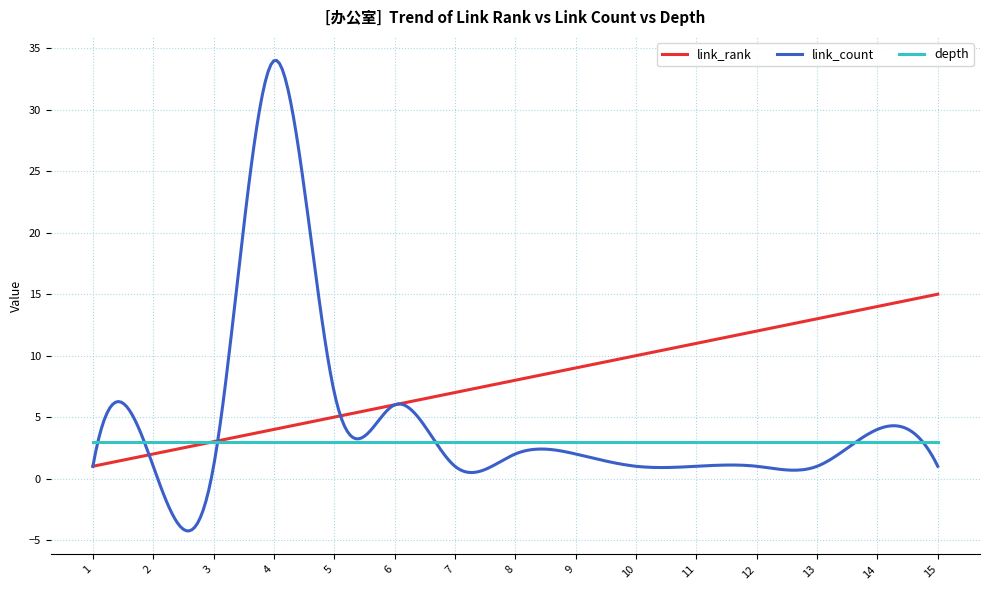

Which series has the largest total across all categories?

link_rank